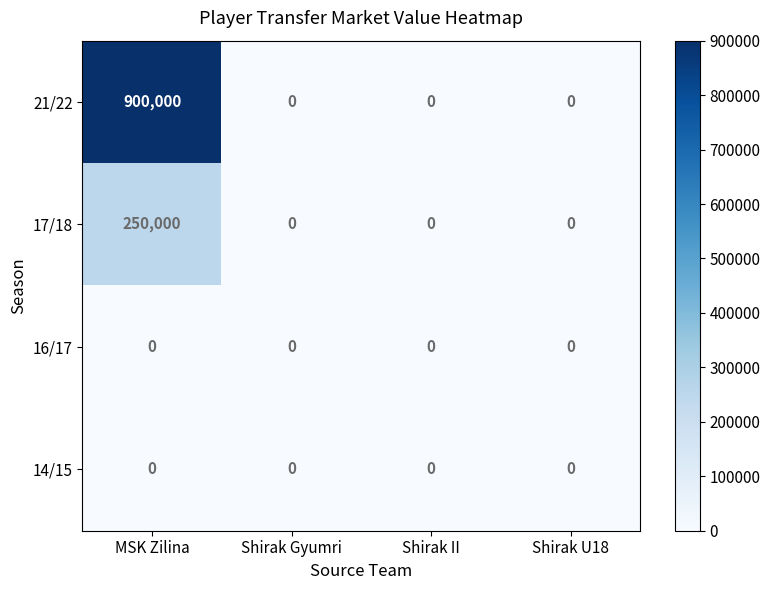

How many distinct data groups are displayed?

4